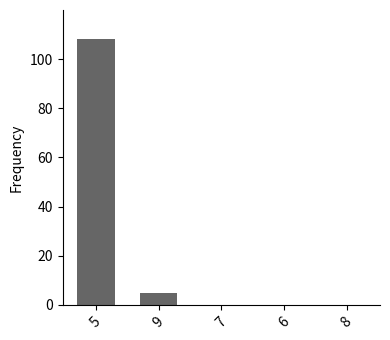

The value at 5 is 22.6. True or false?

False